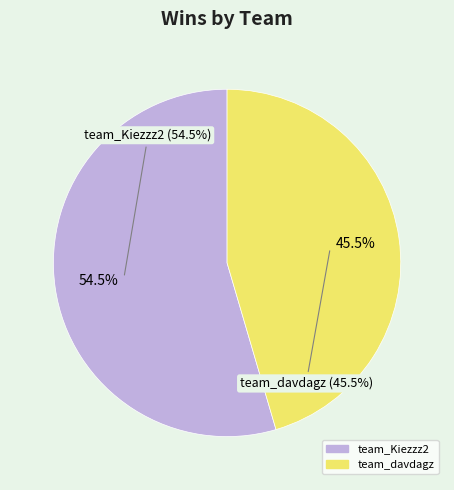

The team_Kiezzz2 slice represents 55% of the pie. True or false?

True